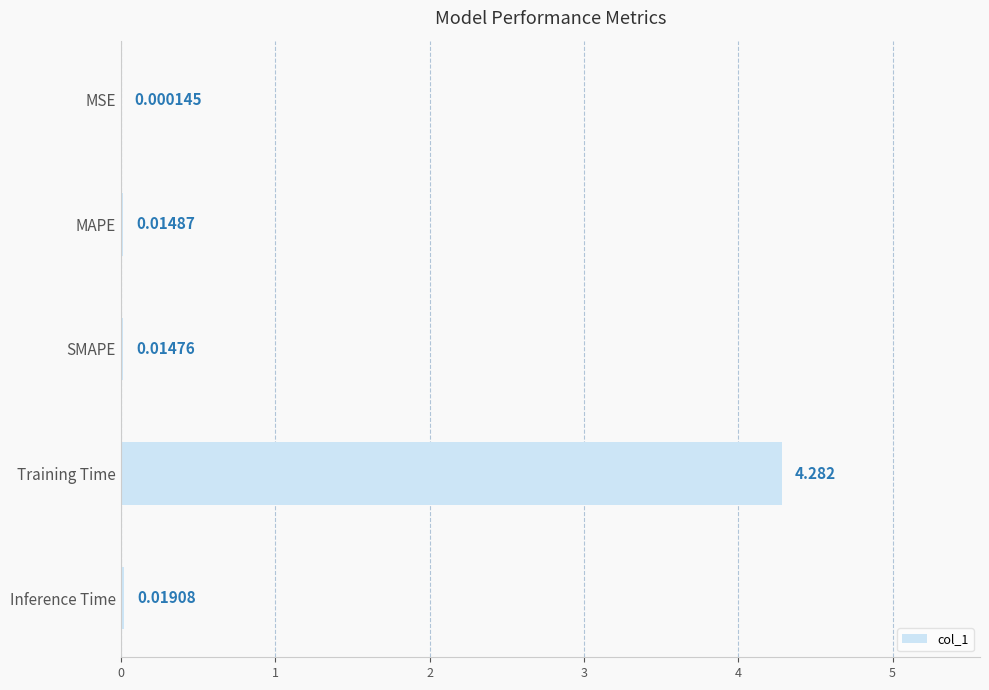

At which label is the value closest to 2?

Inference Time